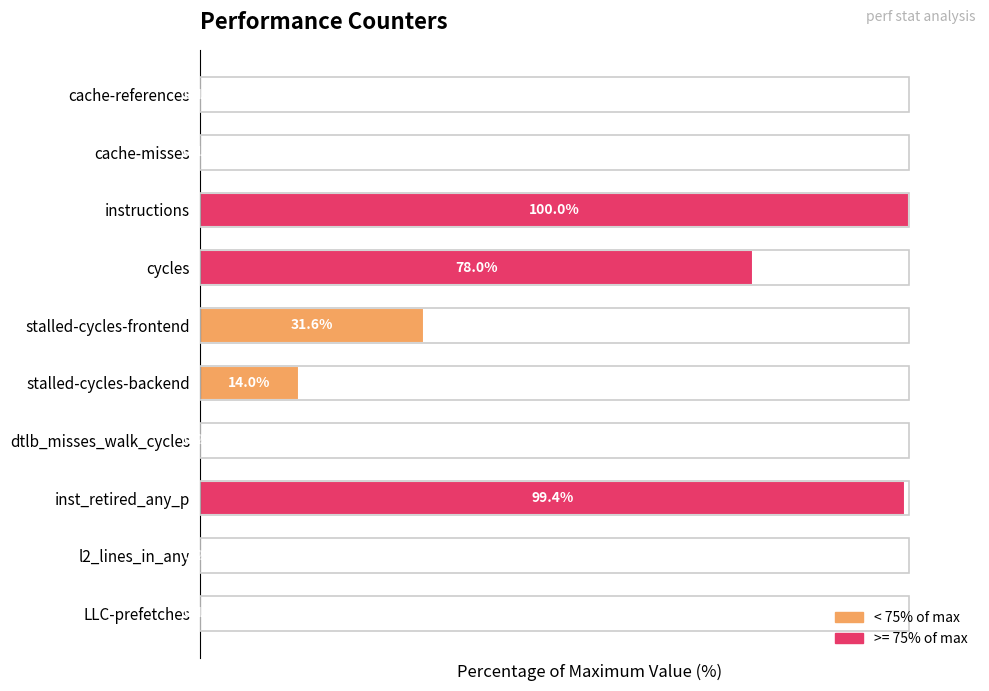

Which category has the highest value across all series?

instructions